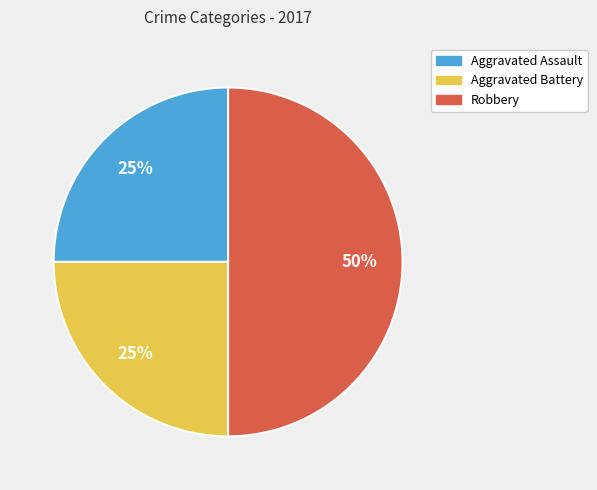

What is the largest slice in the pie chart?

Robbery